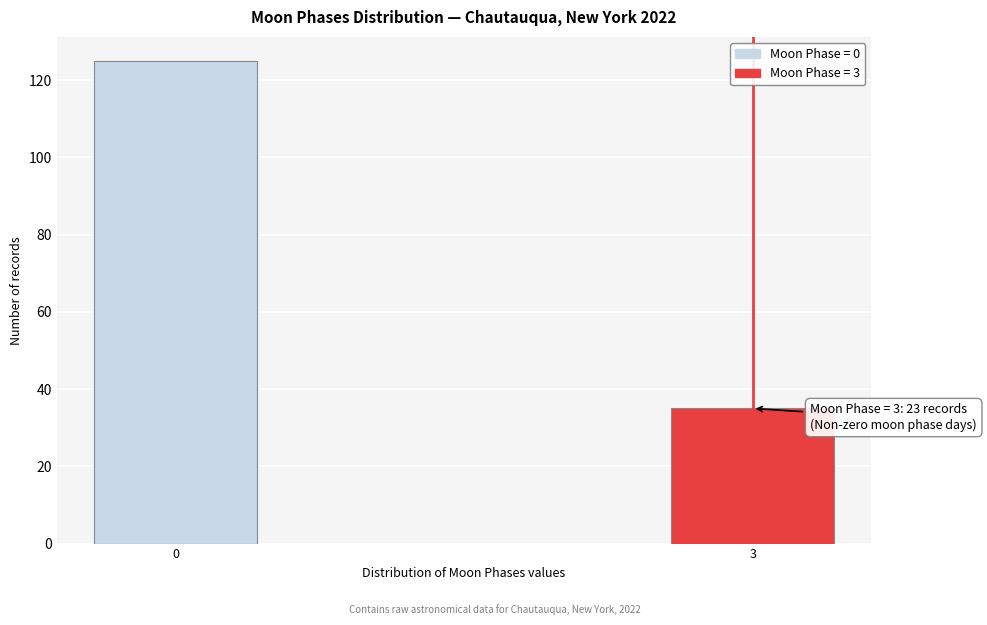

Reading left to right, transcribe all the data shown in this chart.

125	35